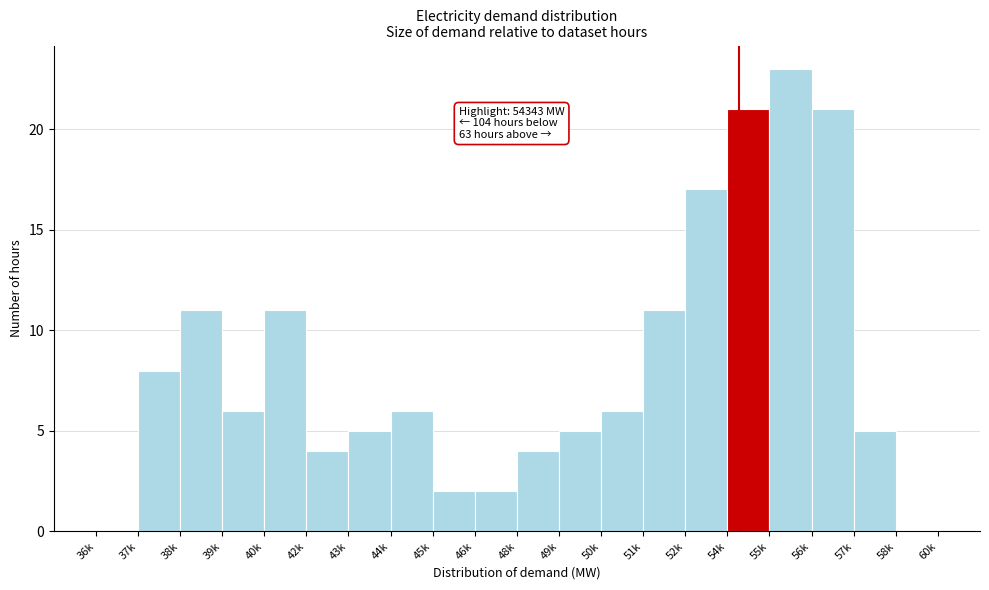

Reading left to right, what are all the values shown in this chart?

36k=0	37k=8	38k=11	39k=6	40k=11	42k=4	43k=5	44k=6	45k=2	46k=2	48k=4	49k=5	50k=6	51k=11	52k=17	54k=21	55k=23	56k=21	57k=5	58k=0